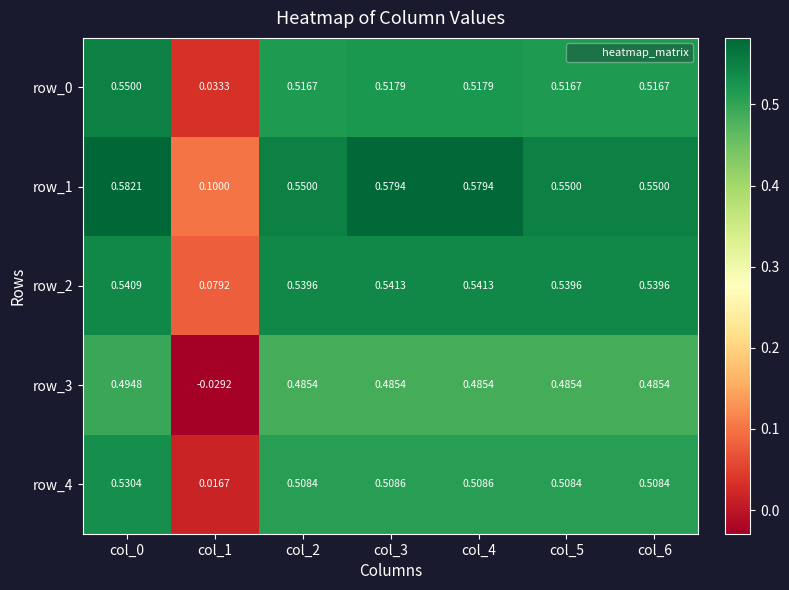

What is the total value across all series at col_2?

2.6